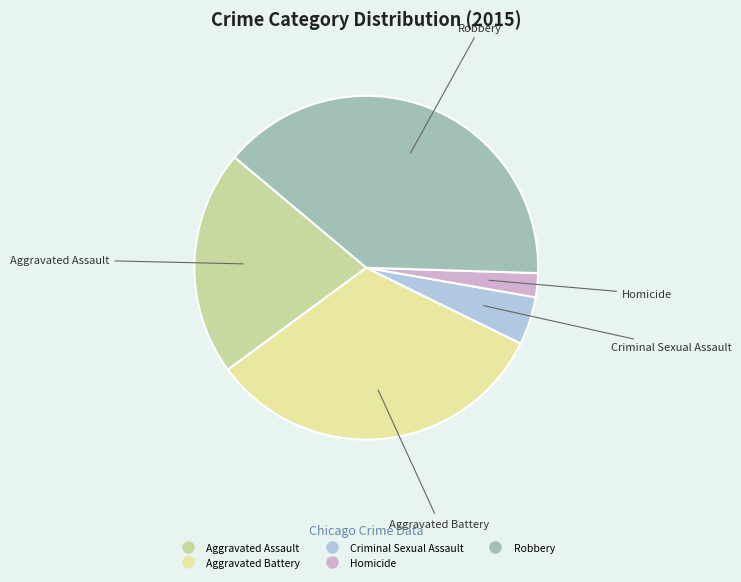

Is it true that Homicide is 2% of the pie?

True